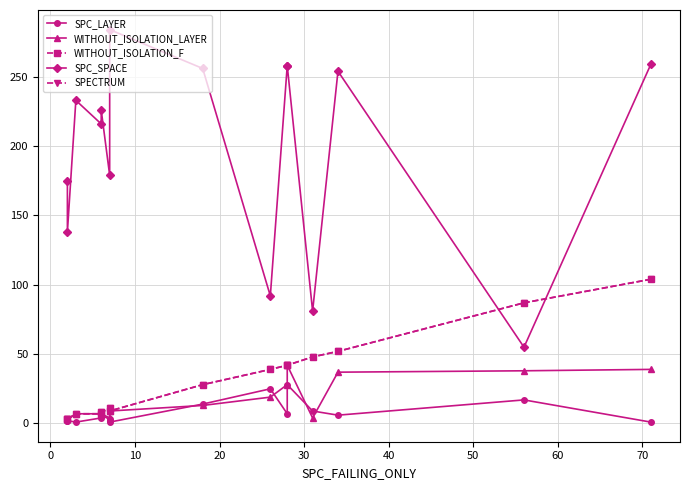

True or false: WITHOUT_ISOLATION_LAYER and WITHOUT_ISOLATION_F cross at least once.

False